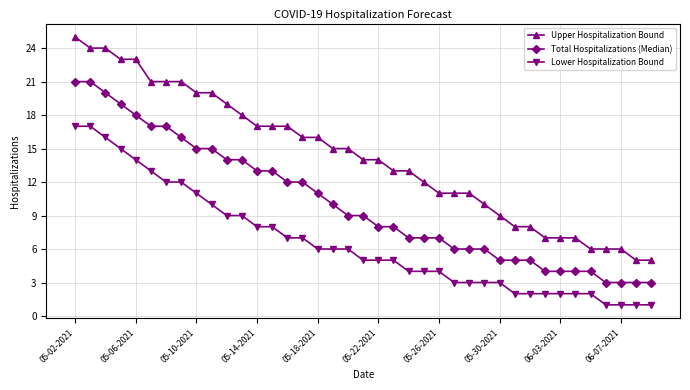

Which series has the largest total across all categories?

Upper Hospitalization Bound